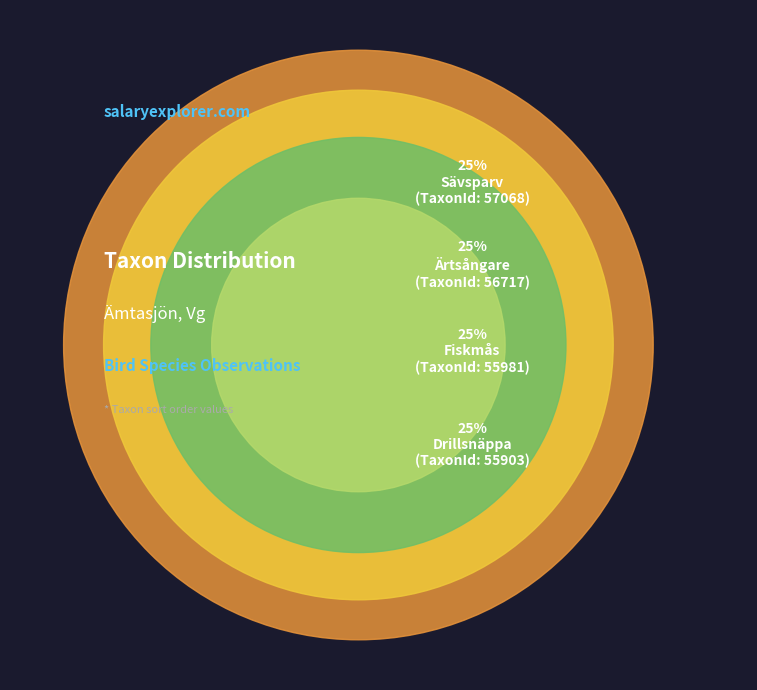

Count the number of slices in the pie.

4